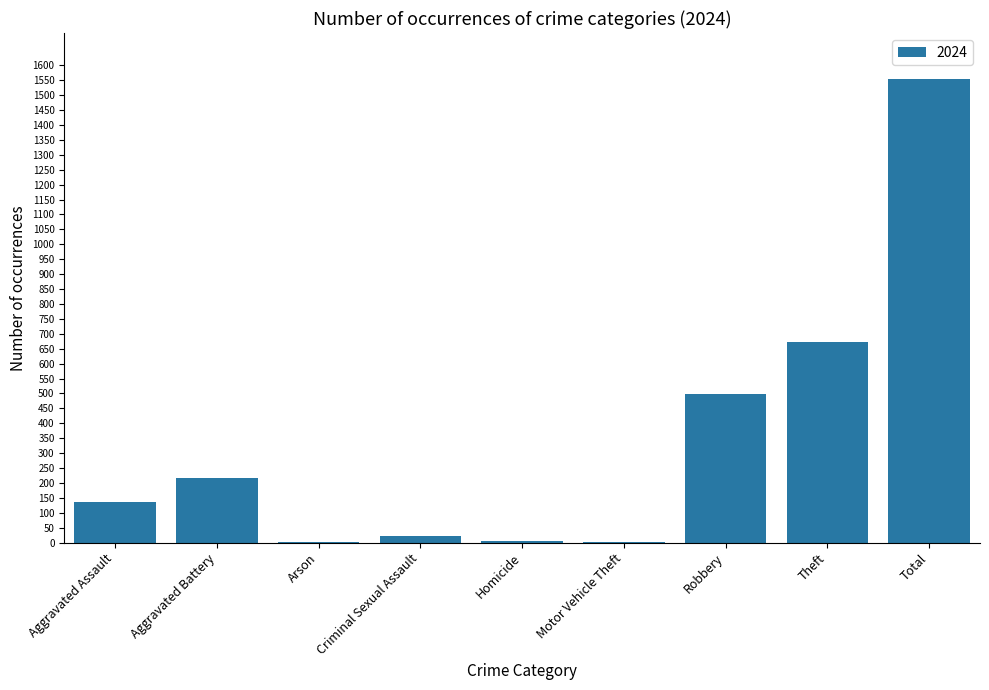

What is the sum of the values at Aggravated Assault and Aggravated Battery?

351